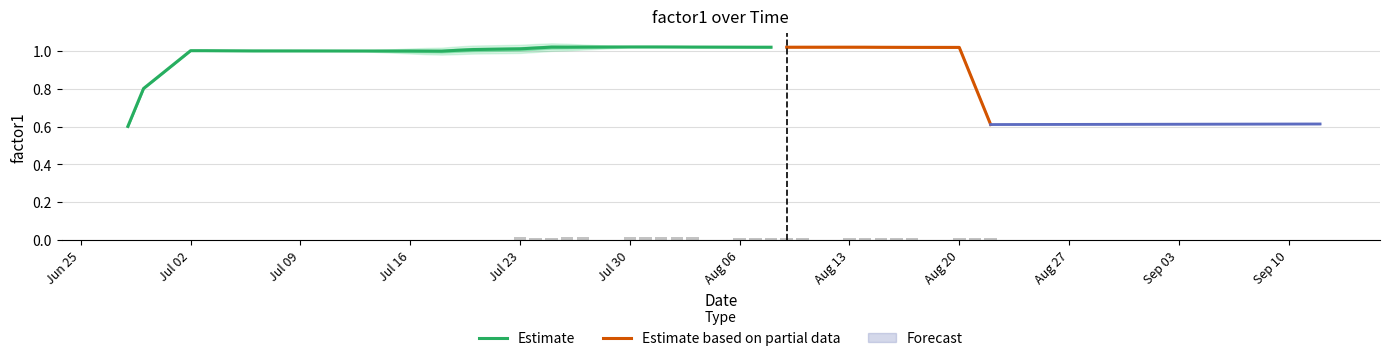

What is the minimum value for Estimate?

0.6